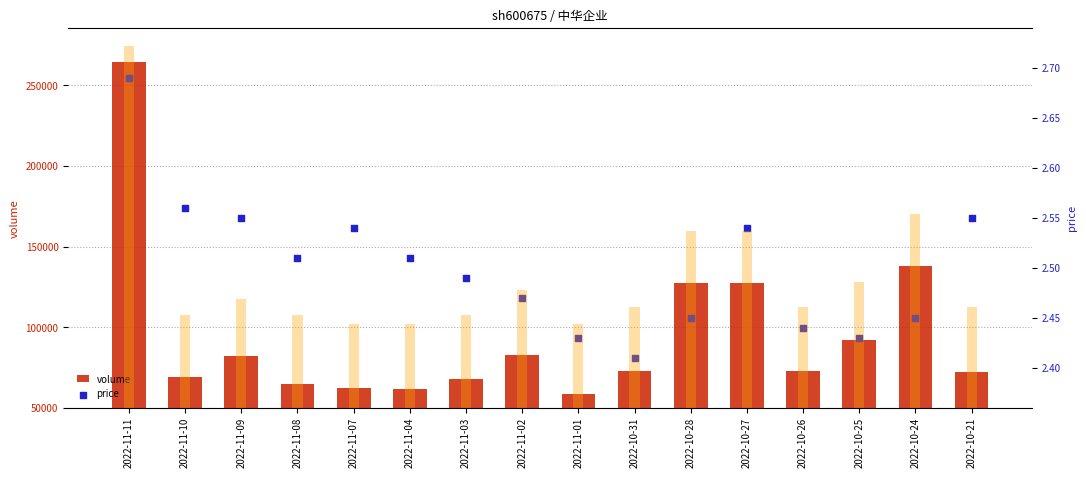

Which series reaches the minimum Y coordinate?

price